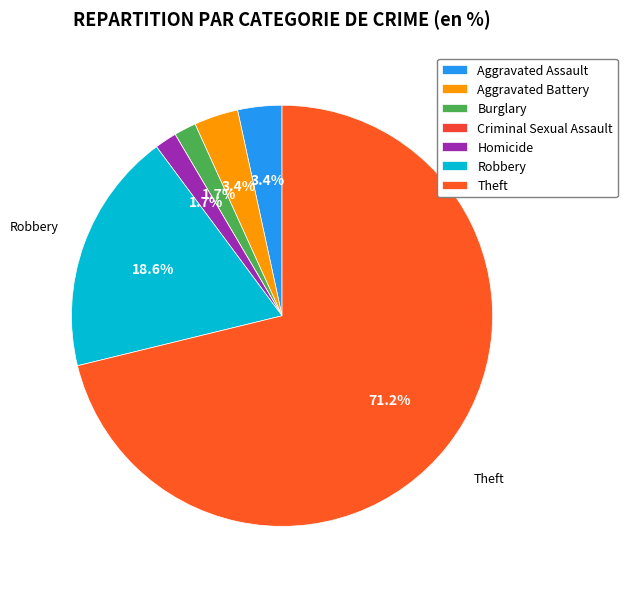

What percentage is the Robbery slice, to the nearest percent?

19%